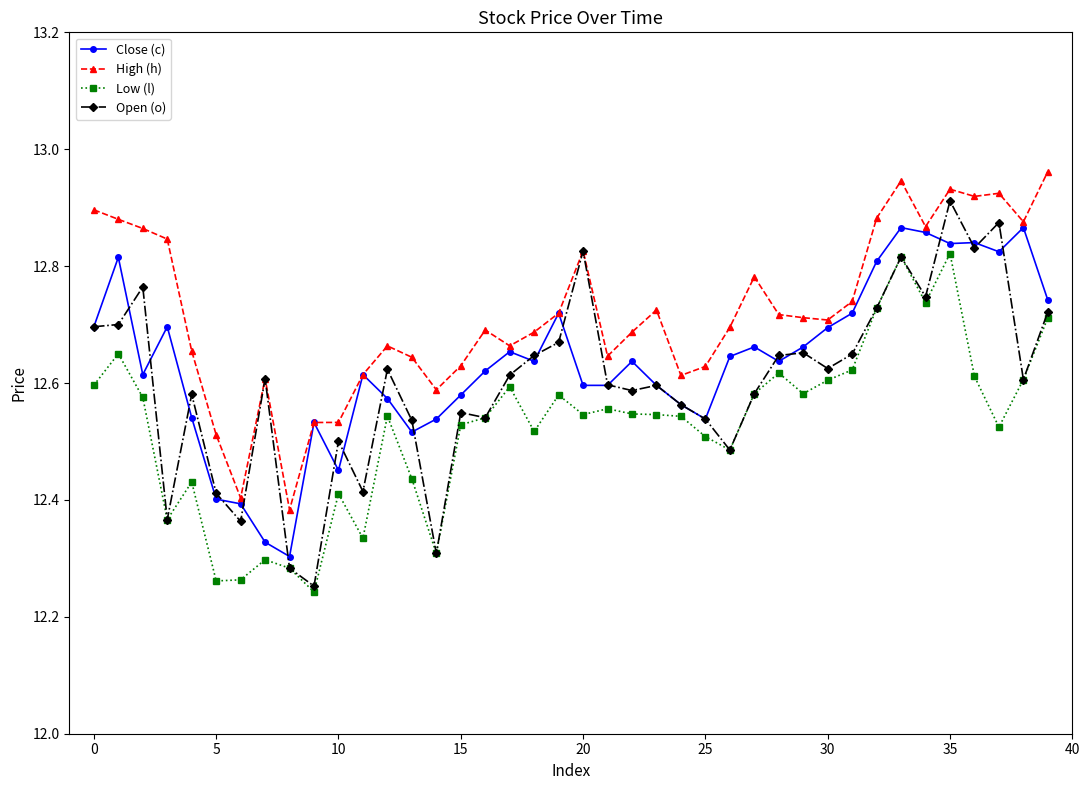

Count the Close (c) values in the range 12 to 13.

40